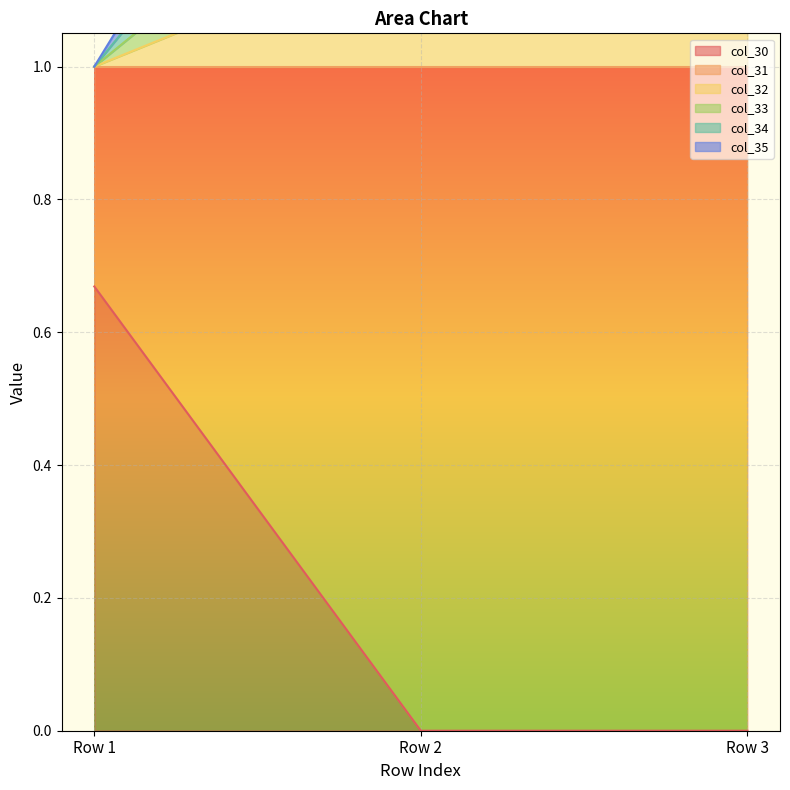

At which category is the sum across all series the highest?

Row 2